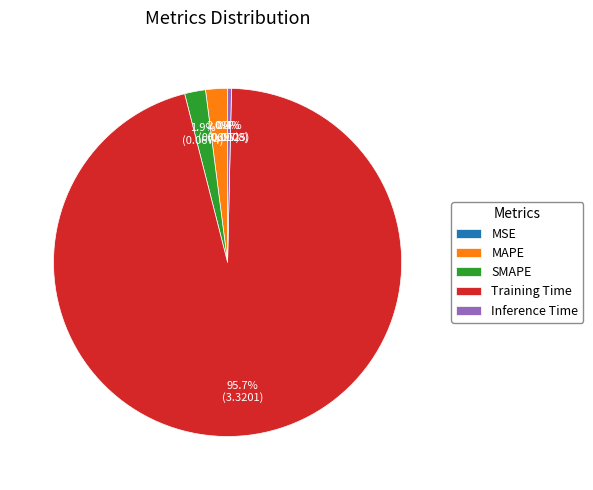

What is the largest slice in the pie chart?

Training Time